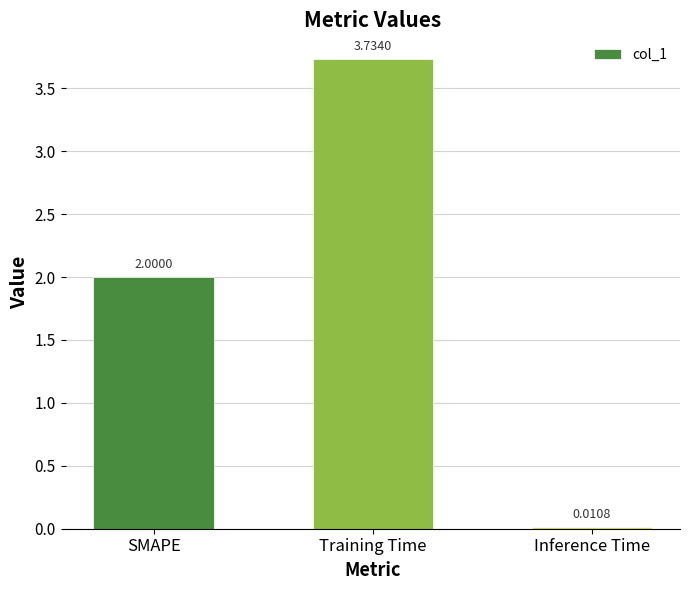

What is the change in value from SMAPE to Inference Time?

-2.0